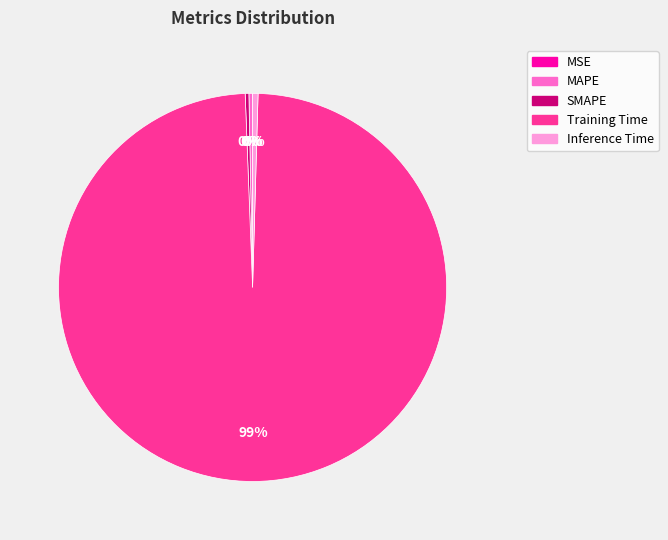

To the nearest percent, what is the average slice percentage?

20%